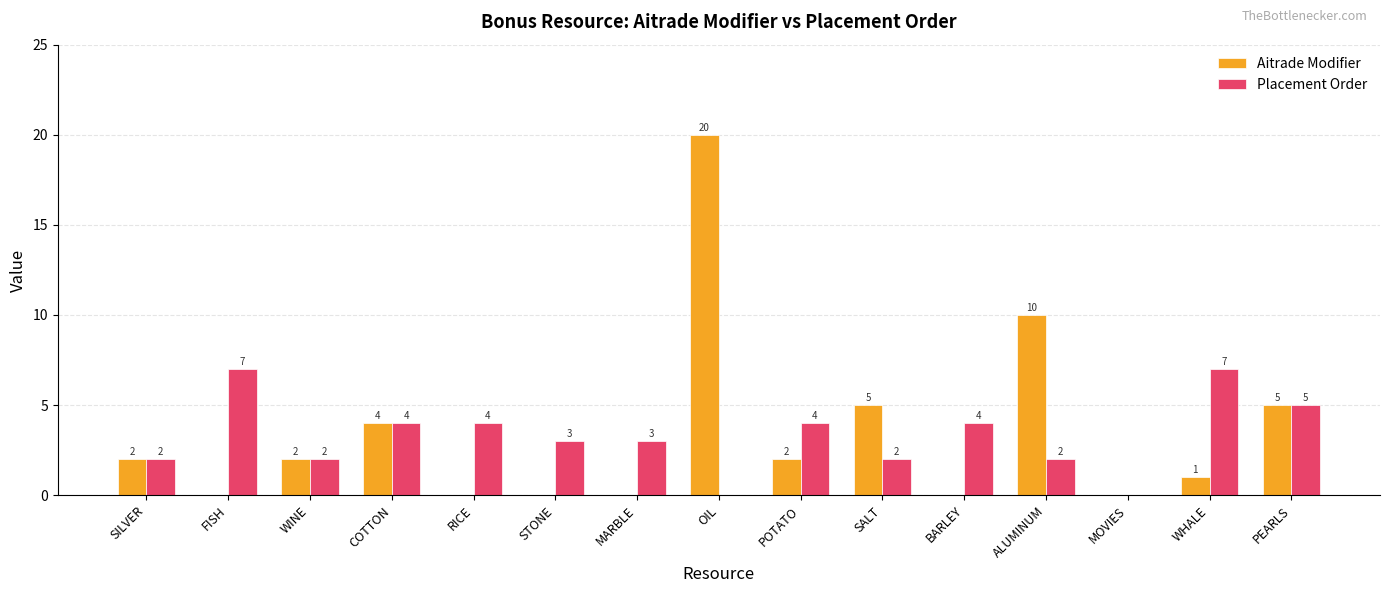

The value of Aitrade Modifier at COTTON is 4. True or false?

True